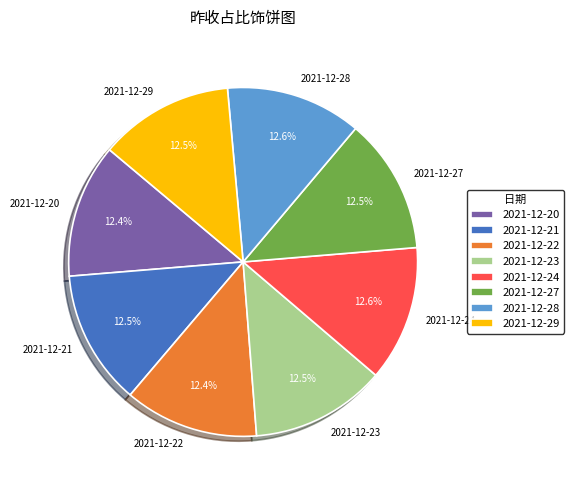

Is there any slice that represents more than half of the pie?

No